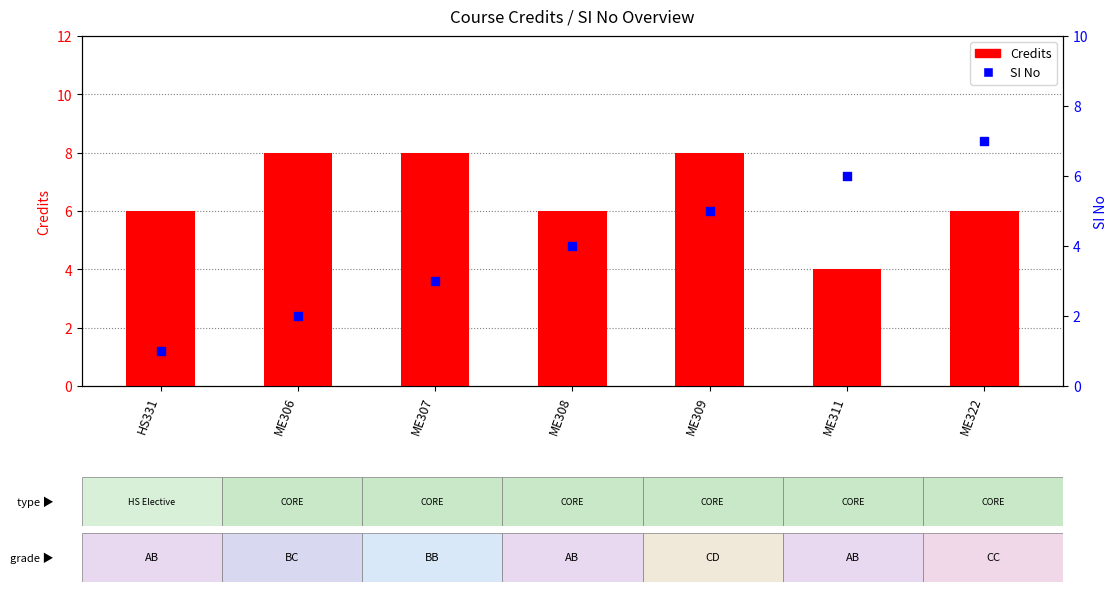

Which series has the widest spread of Y values?

SI No